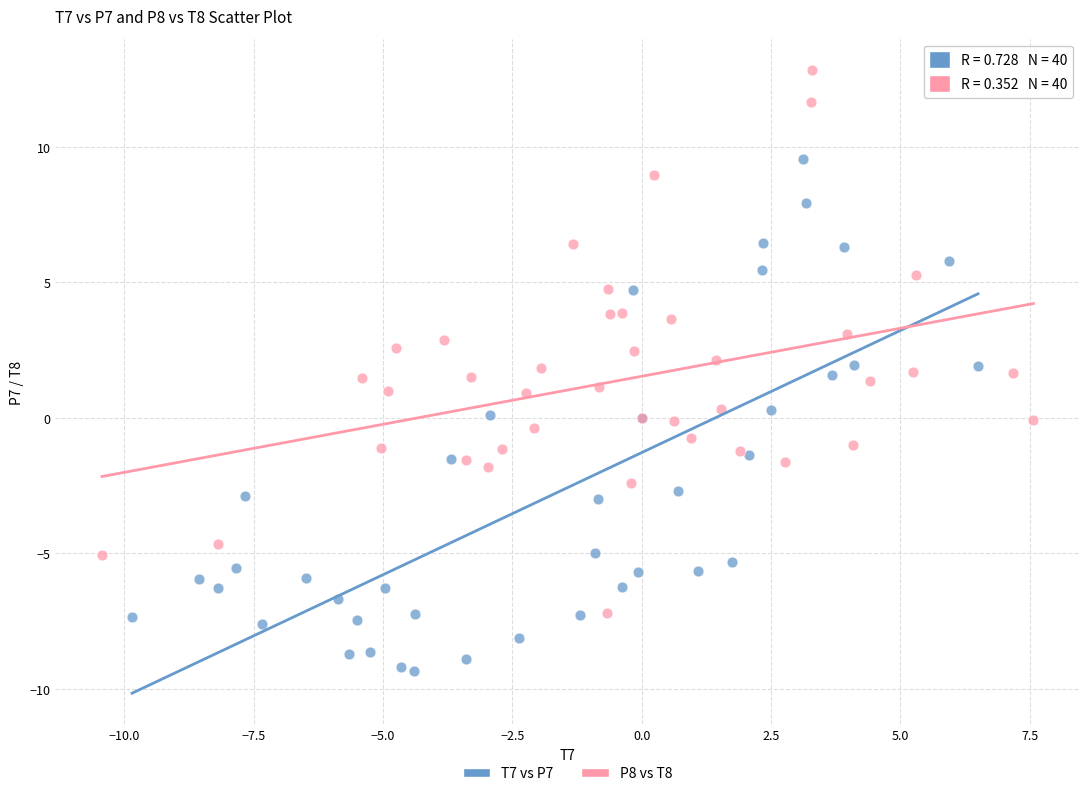

Which series contains the highest Y value?

P8 vs T8